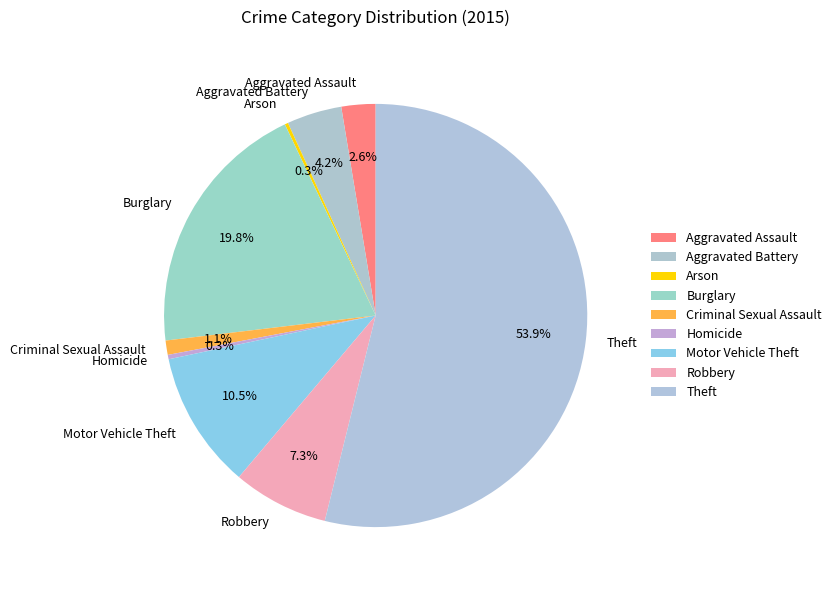

Is Criminal Sexual Assault the majority of the pie?

No